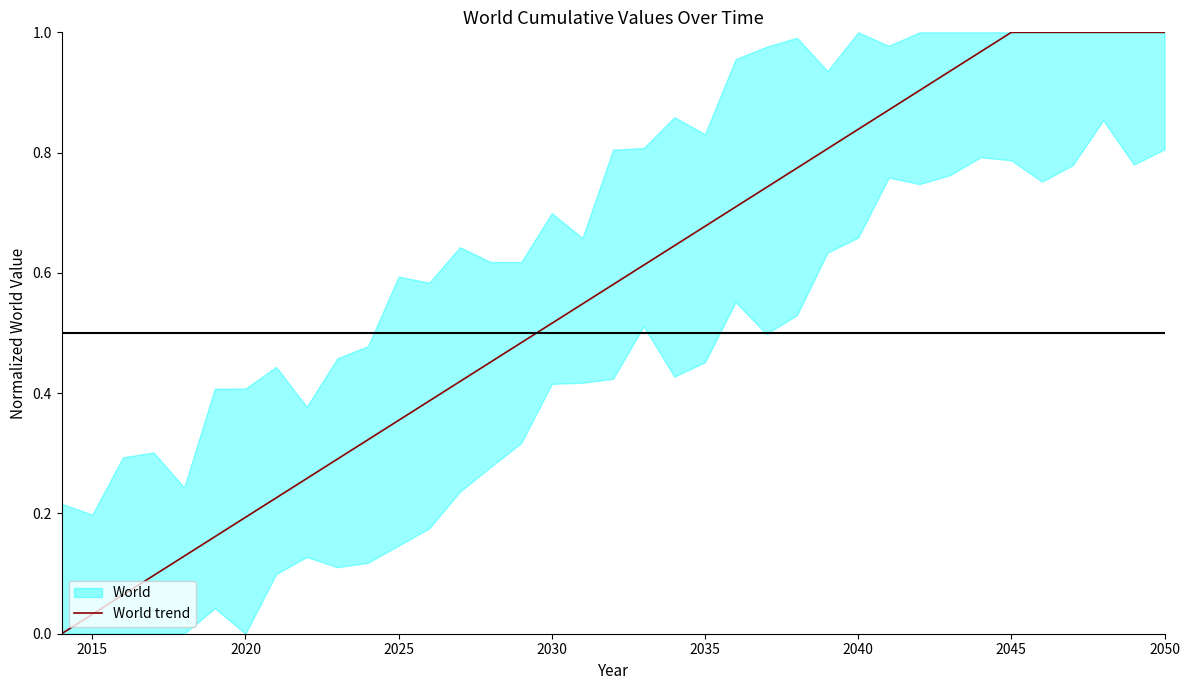

The value of World trend at 2020 is 0.3. True or false?

False